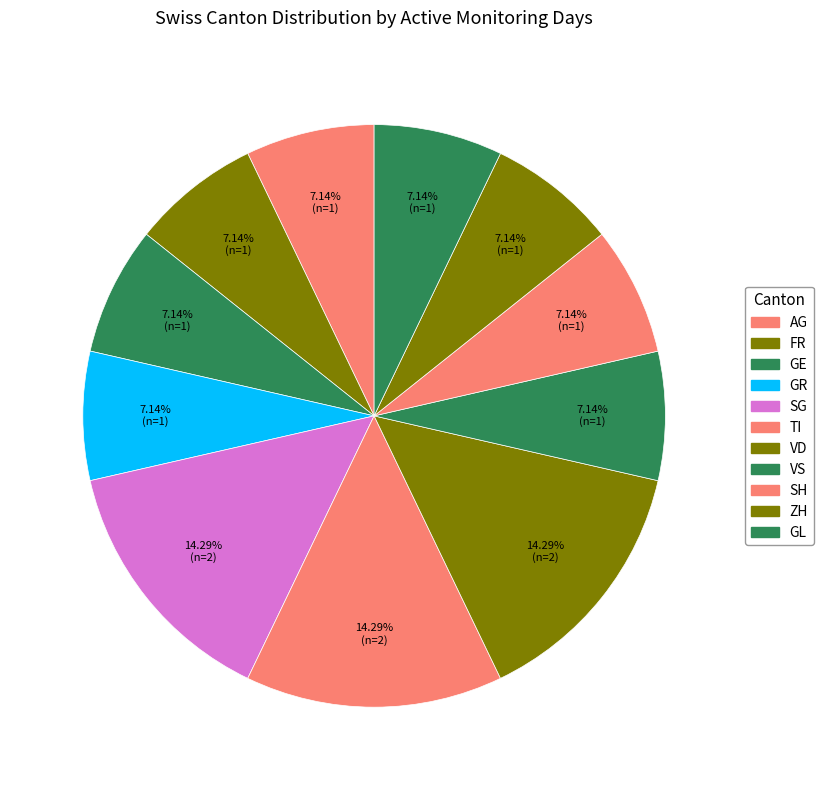

Does any single category account for the majority?

No